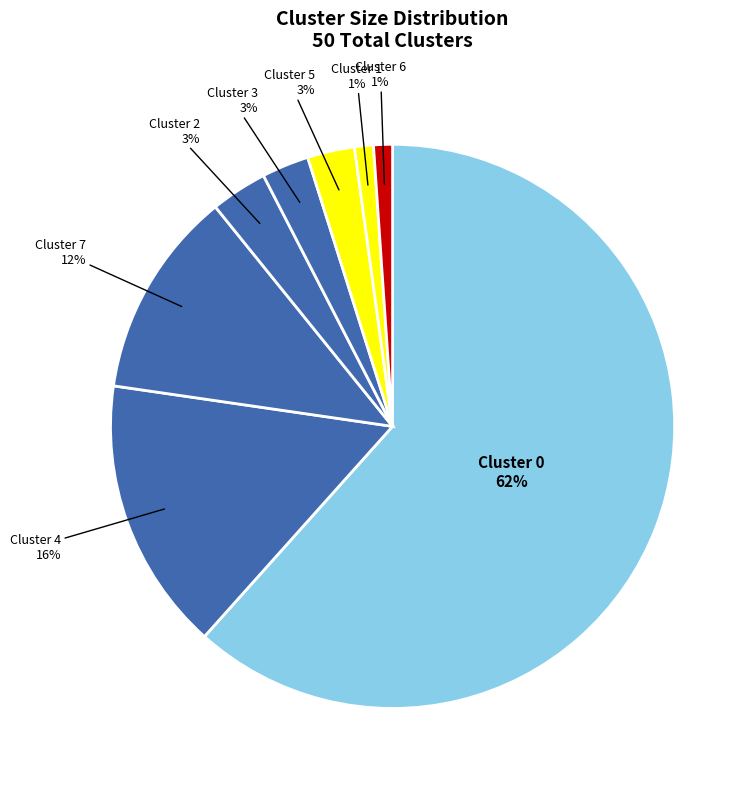

Between Cluster 0 and Cluster 7, which is larger?

Cluster 0